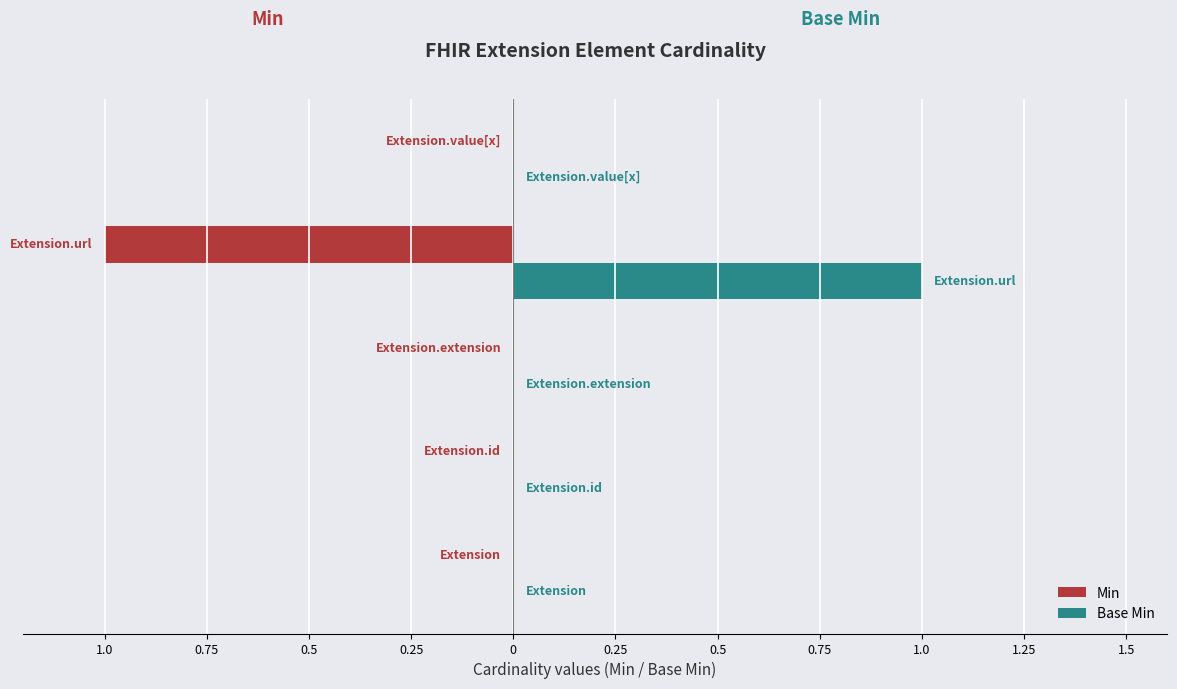

What is the maximum value shown in the chart?

1